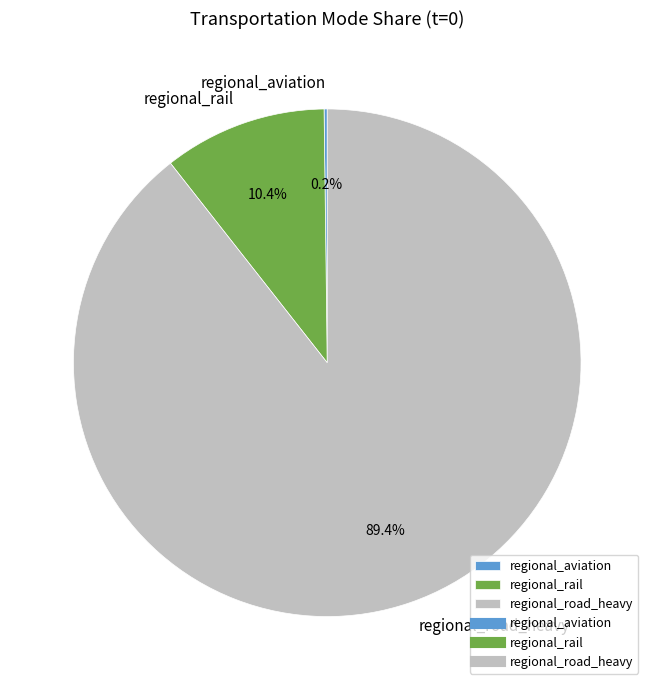

What is the majority slice?

regional_road_heavy